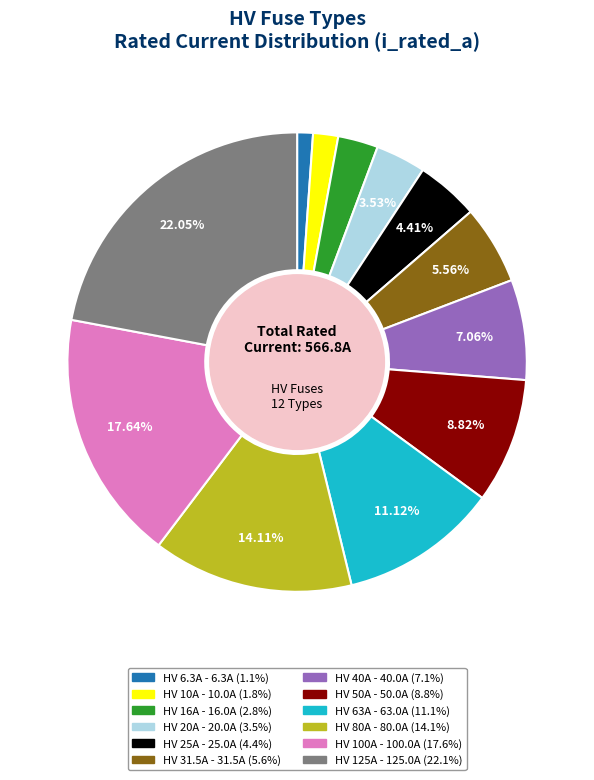

What is the smallest slice in the pie chart?

HV 6.3A